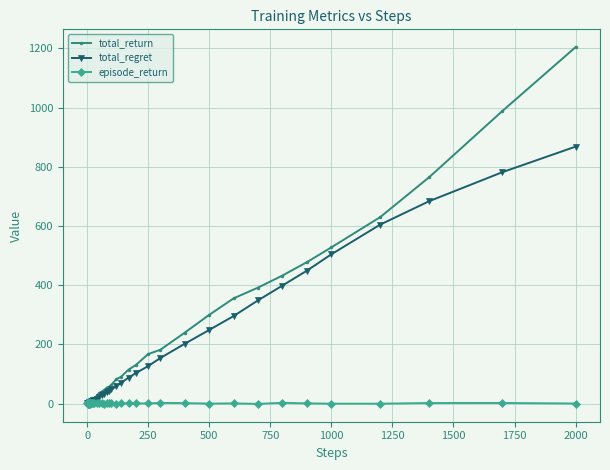

What is the value of the total_return point at the 23rd from the left?

64.0